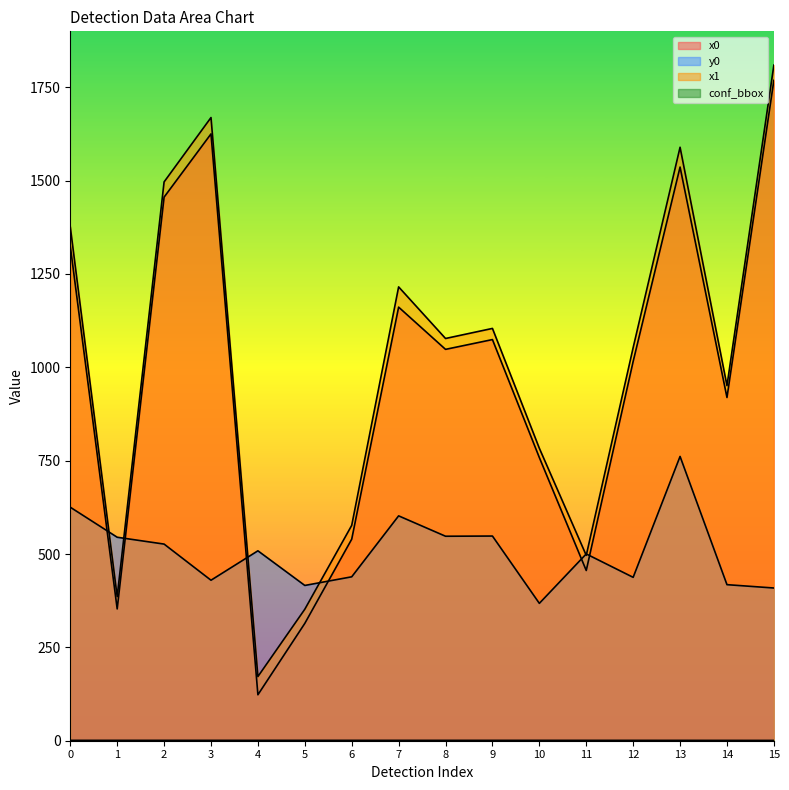

Is it true that y0 equals 417.9 at 14?

True